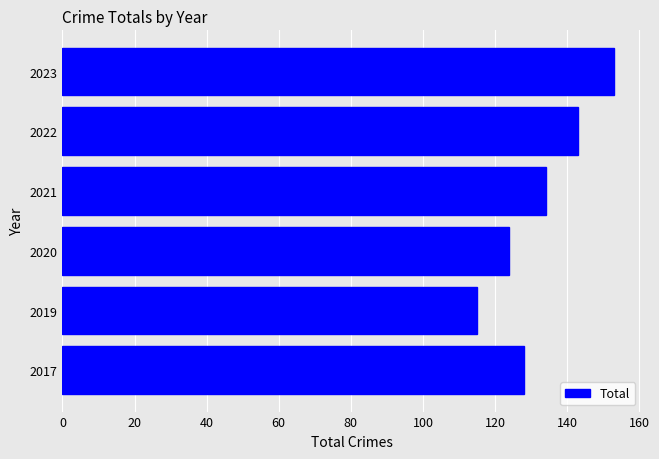

What is the difference between the second highest and minimum values?

28